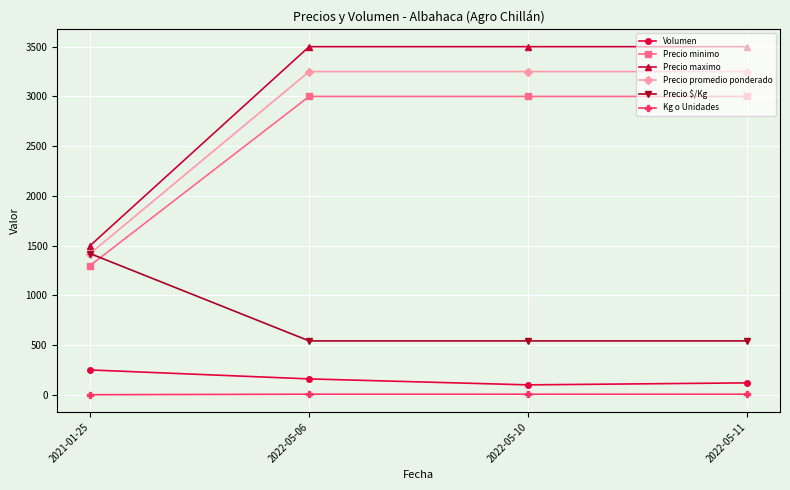

True or false: Kg o Unidades has more than 1 interior local peaks.

False